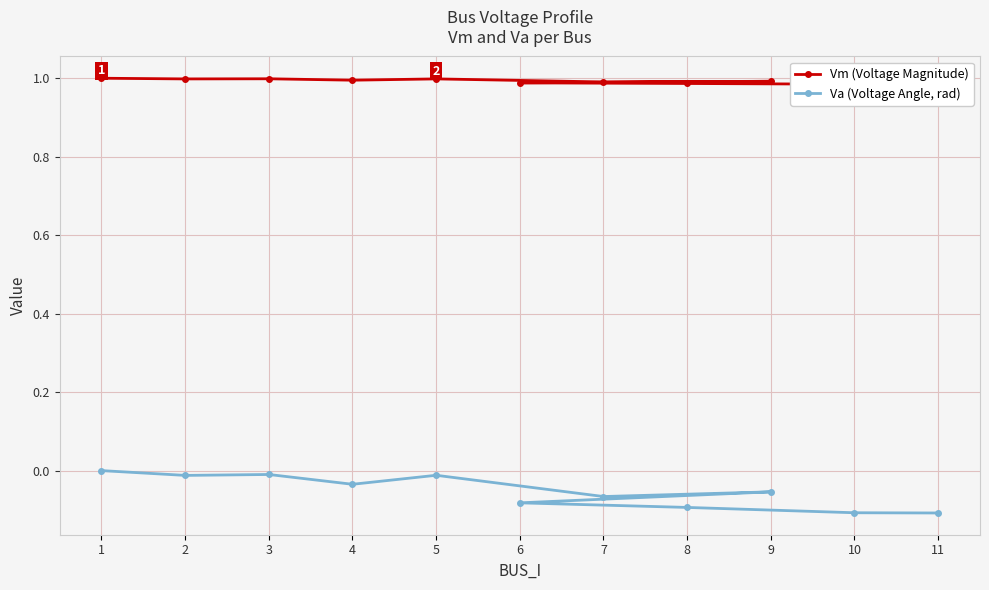

At which label is Vm (Voltage Magnitude) closest to 0?

11